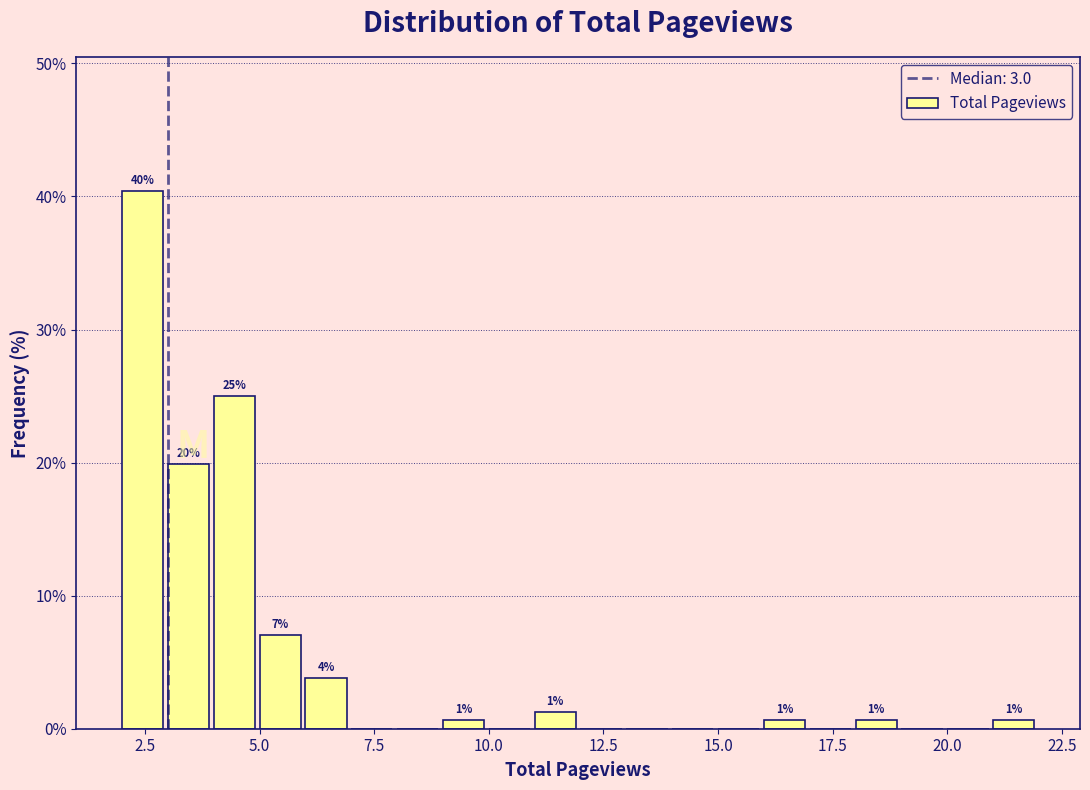

Around what value on the x-axis is the tallest bar? Give the approximate position of its centre, as read against the axis.

2.5